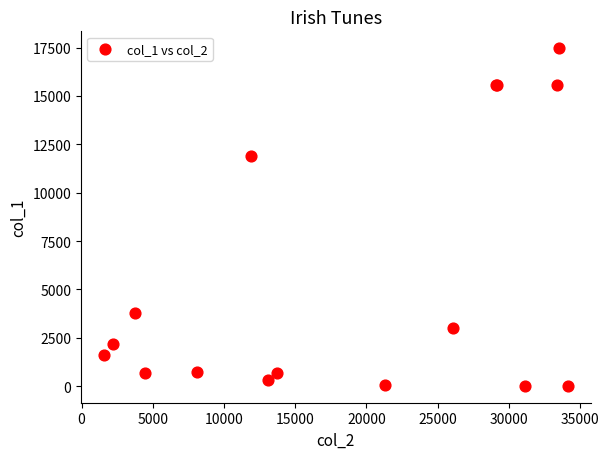

What Y value in the scatter plot is closest to 8741?

11877